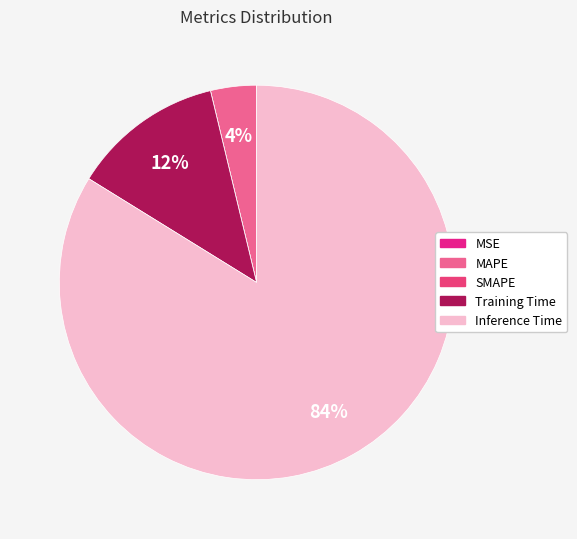

To the nearest percent, what is the average slice percentage?

20%